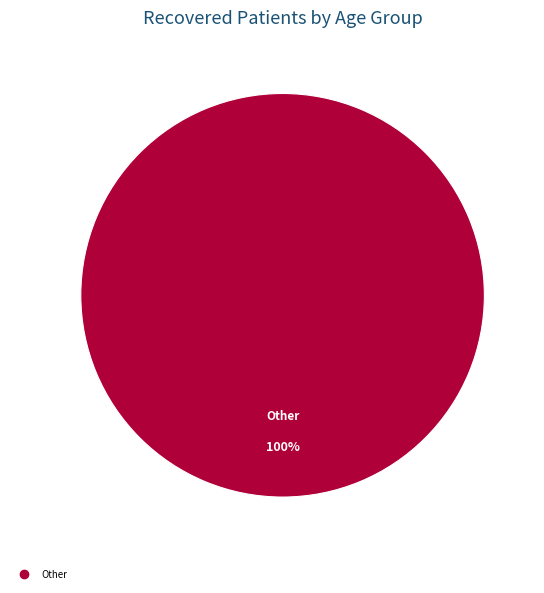

Is there any slice that represents more than half of the pie?

Yes